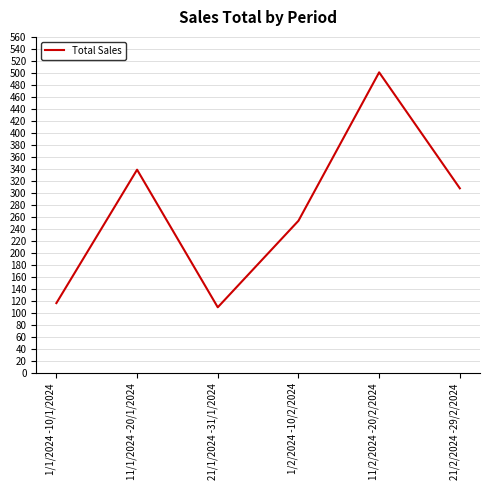

How many values are below 308?

3